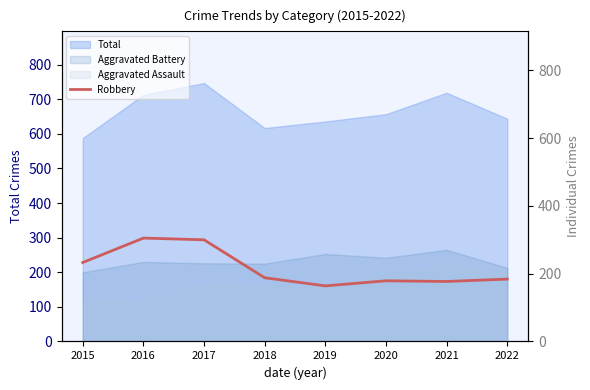

Reading right to left, what are all the values shown in this chart?

184	177	179	164	188	300	305	233